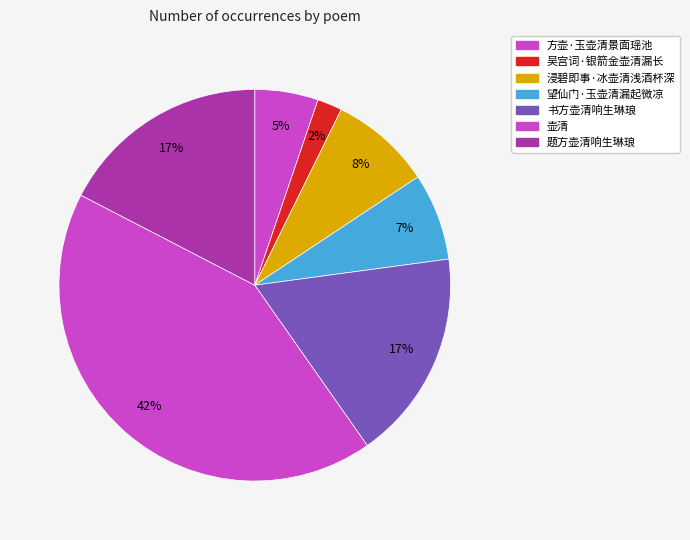

To the nearest percent, what is the average slice percentage?

14%